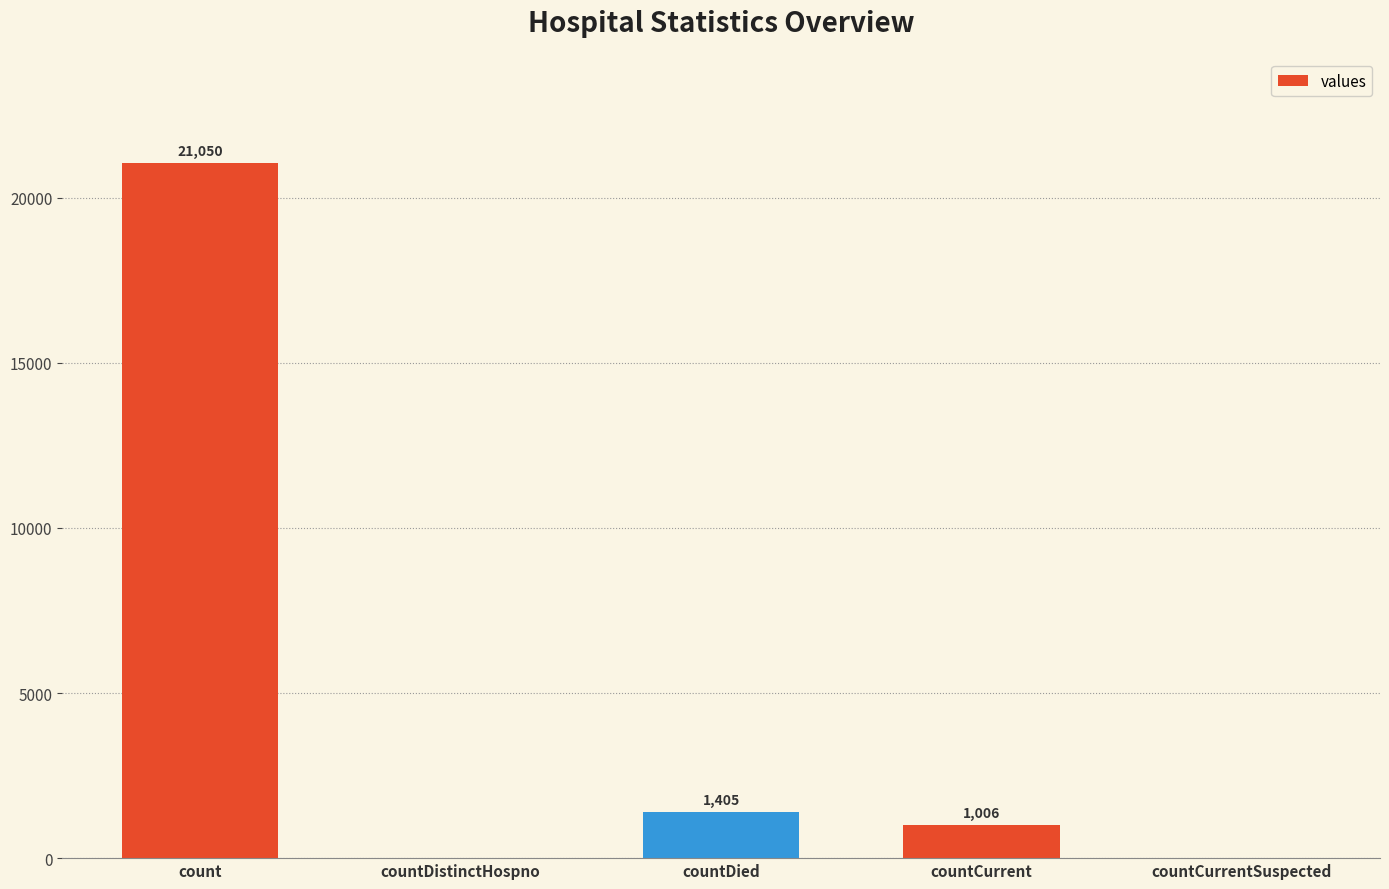

The value at countCurrent is 1006. True or false?

True